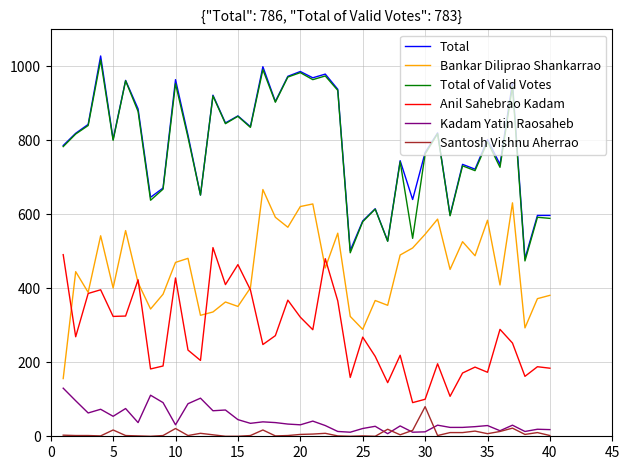

True or false: Total and Santosh Vishnu Aherrao cross at least once.

False